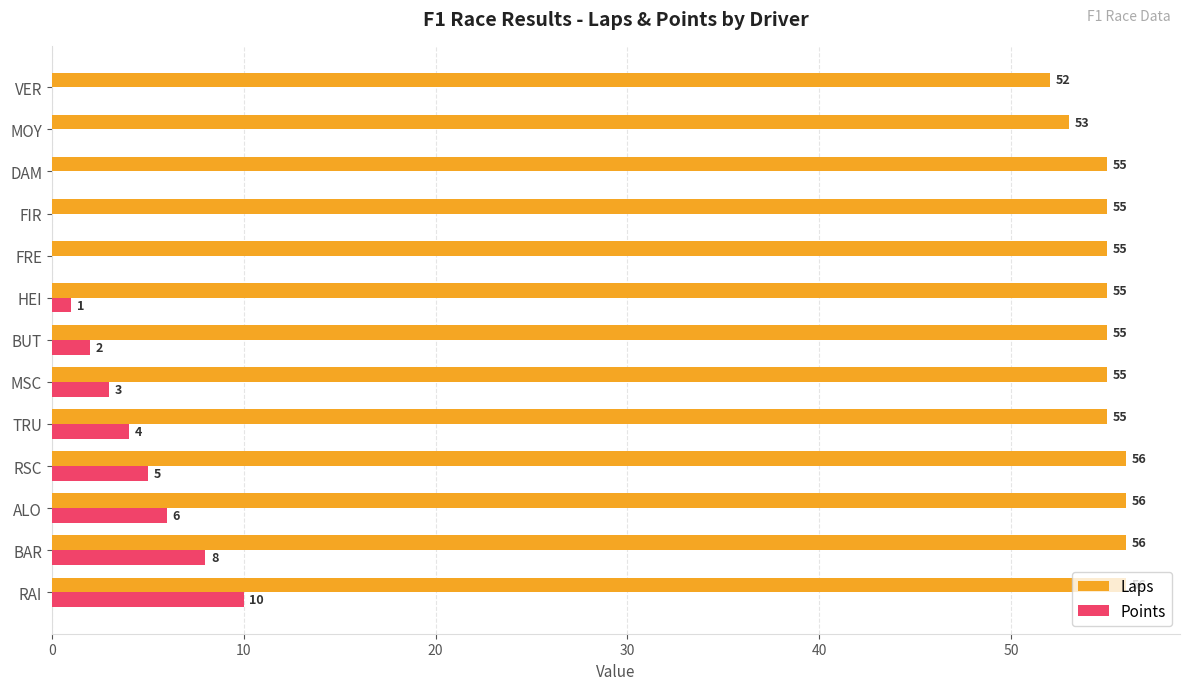

Between RAI and TRU, which series saw the biggest shift?

Points